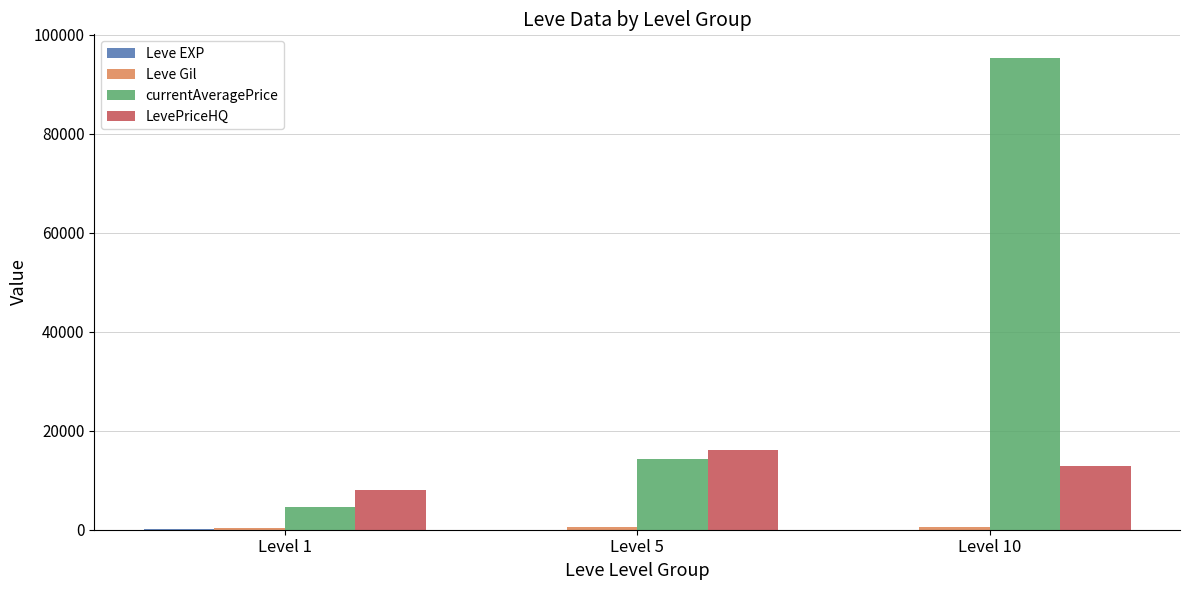

The value of LevePriceHQ at Level 5 is 8597.0. True or false?

False